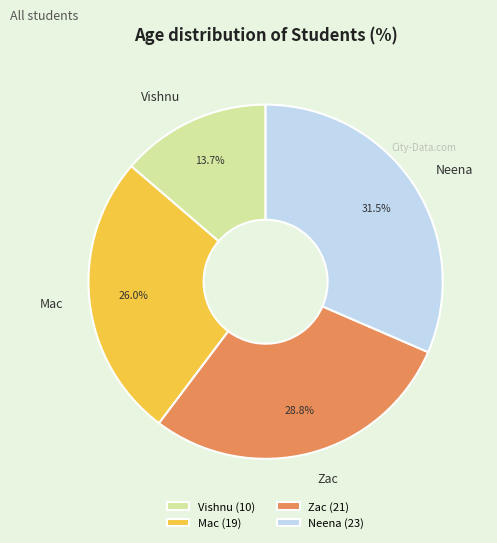

To the nearest percent, what portion does Vishnu represent?

14%